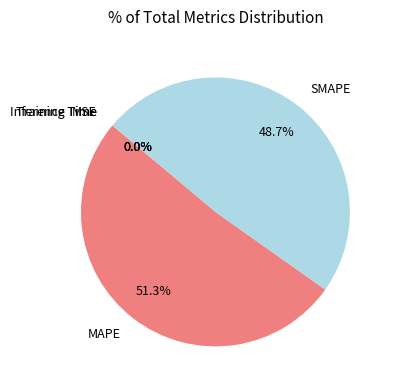

Does any single category account for the majority?

Yes